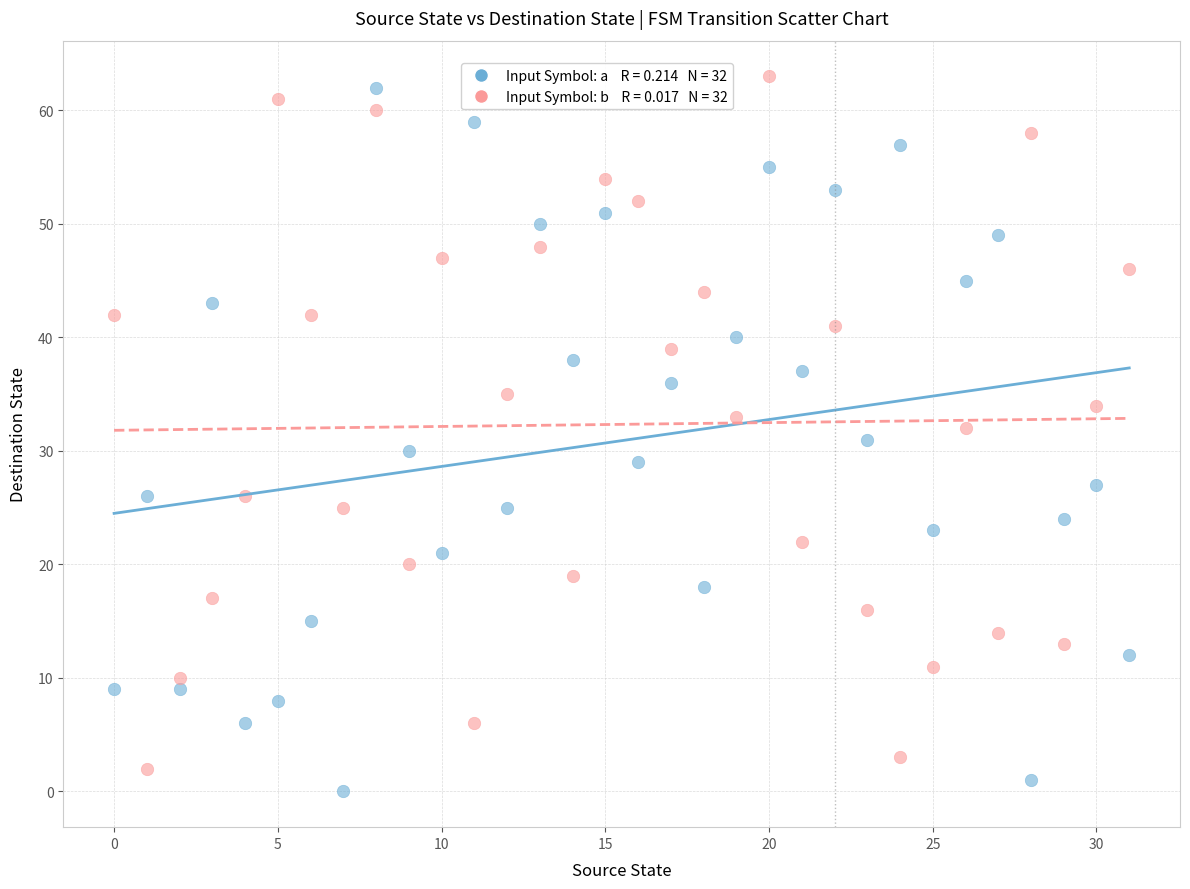

Across all data points, what is the range of Y values (max minus min)?

63